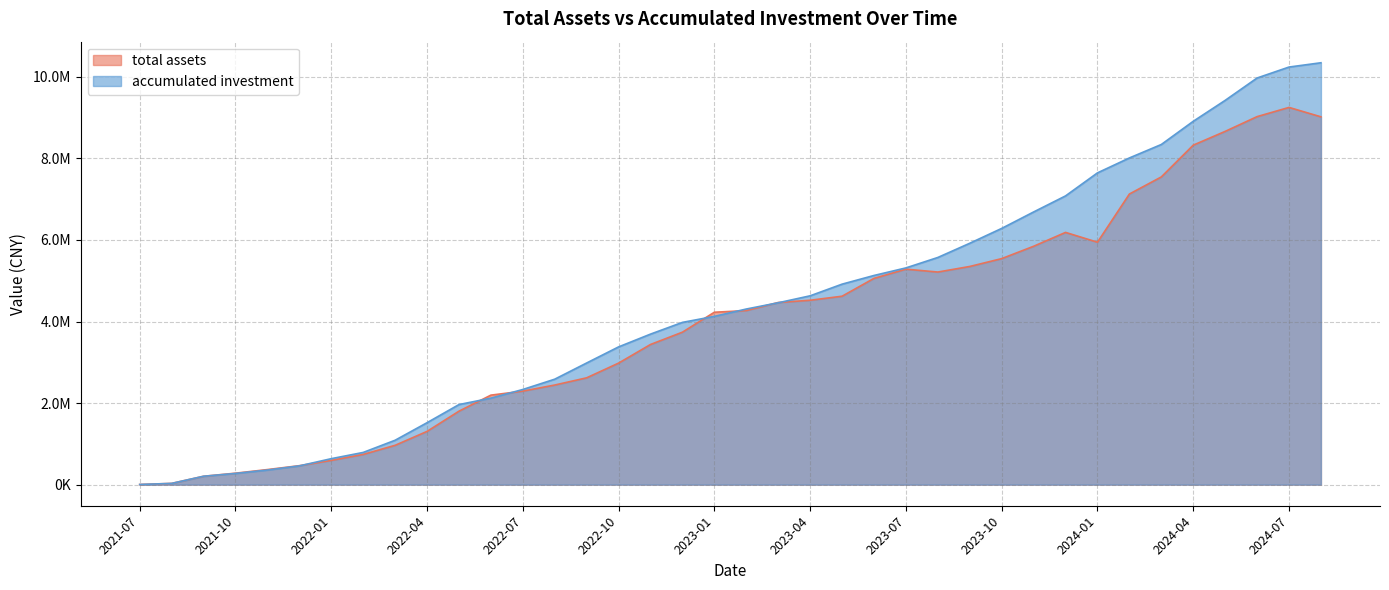

After their last crossing, which series has the higher values: accumulated investment or total assets?

accumulated investment